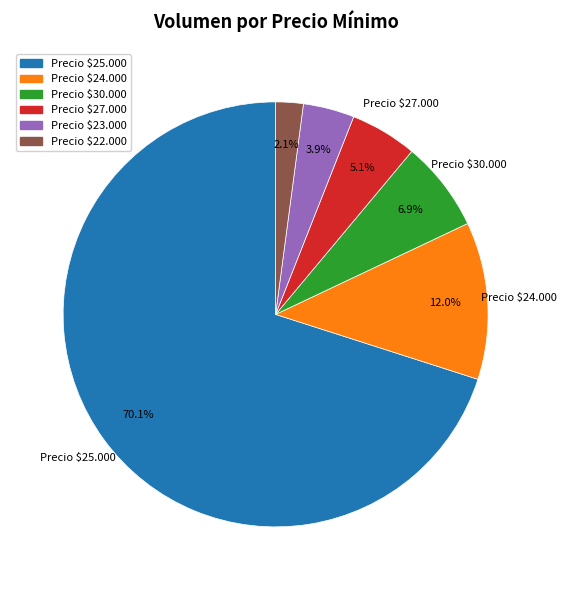

What percentage is NOT represented by Precio $27.000?

94.9%